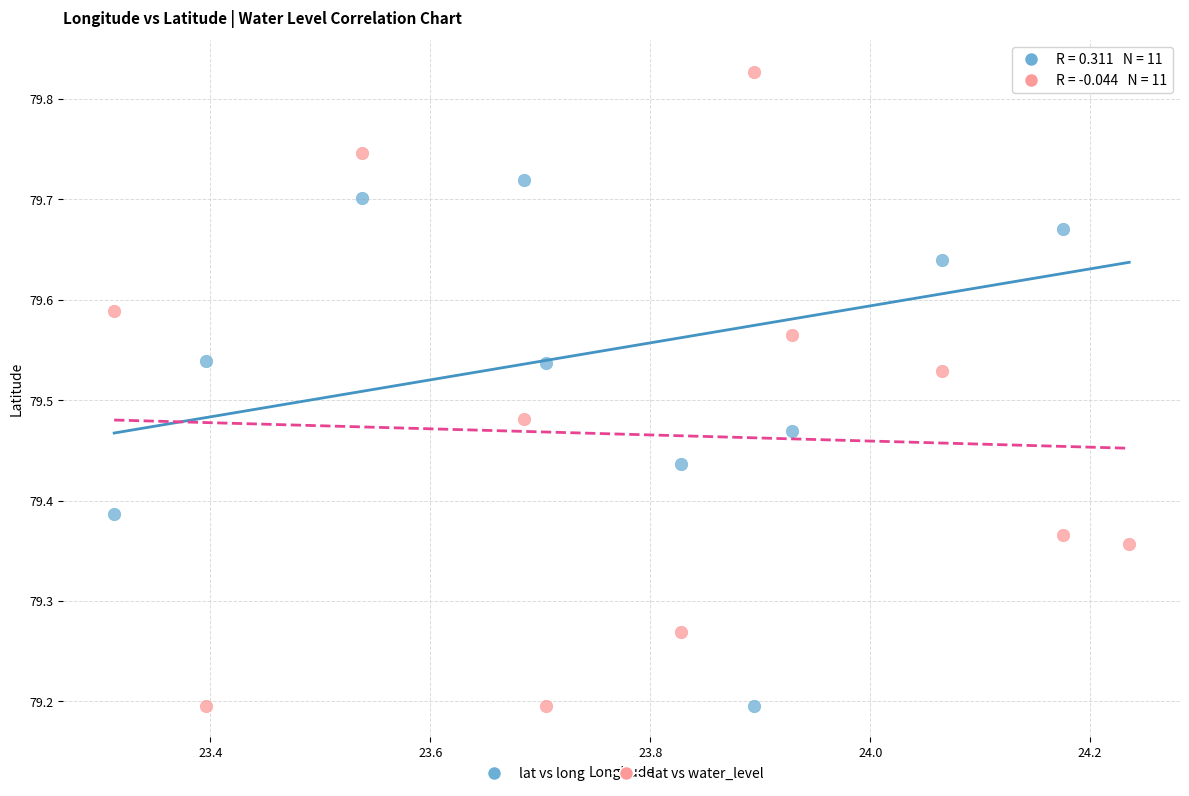

Across all data points, what is the range of X values (max minus min)?

0.9